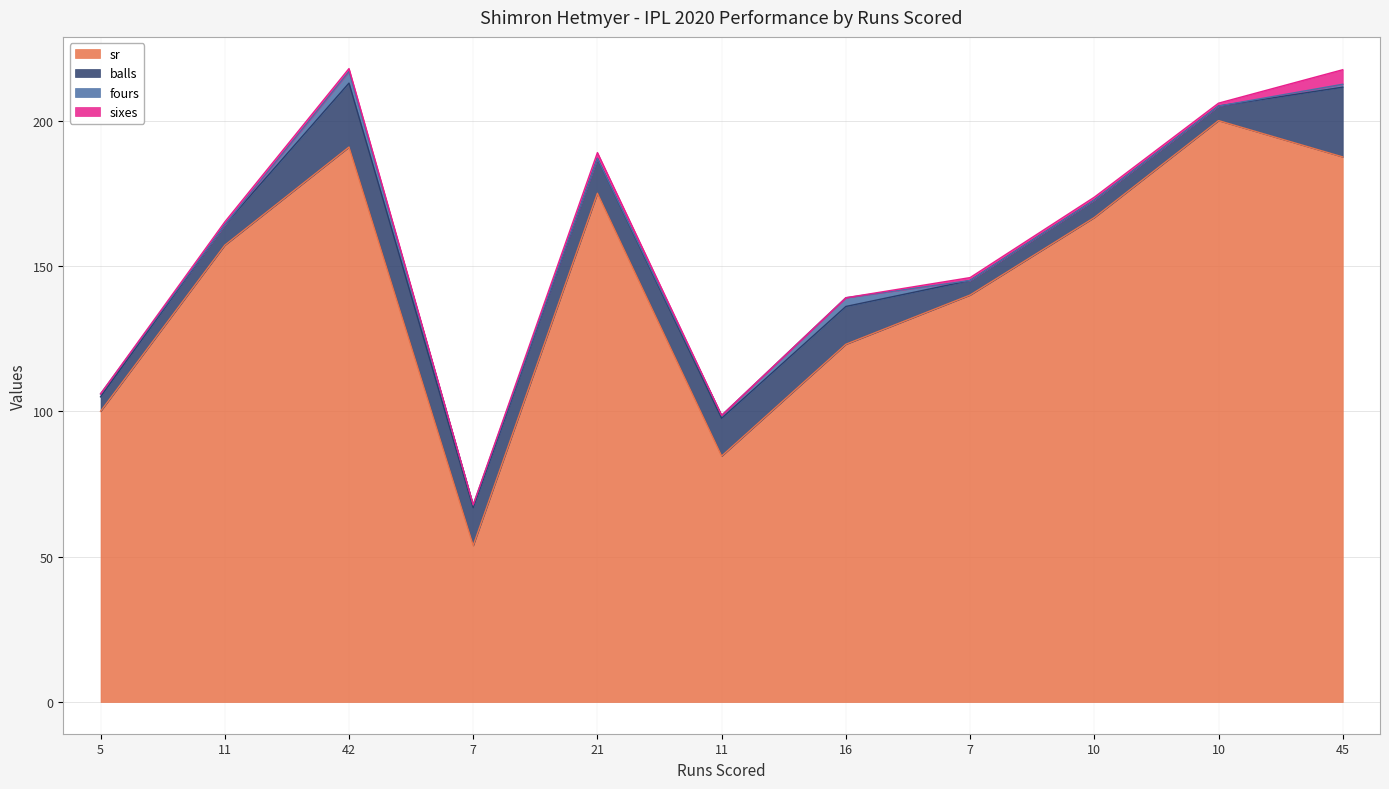

What is the label of the 5th point from the right?

16